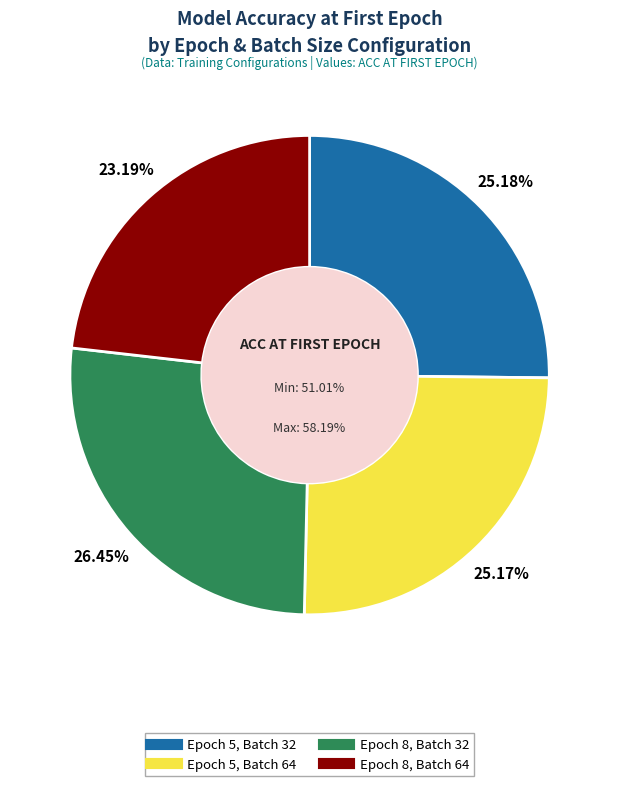

What percentage do Epoch 8, Batch 32 and Epoch 8, Batch 64 together represent?

49.6%